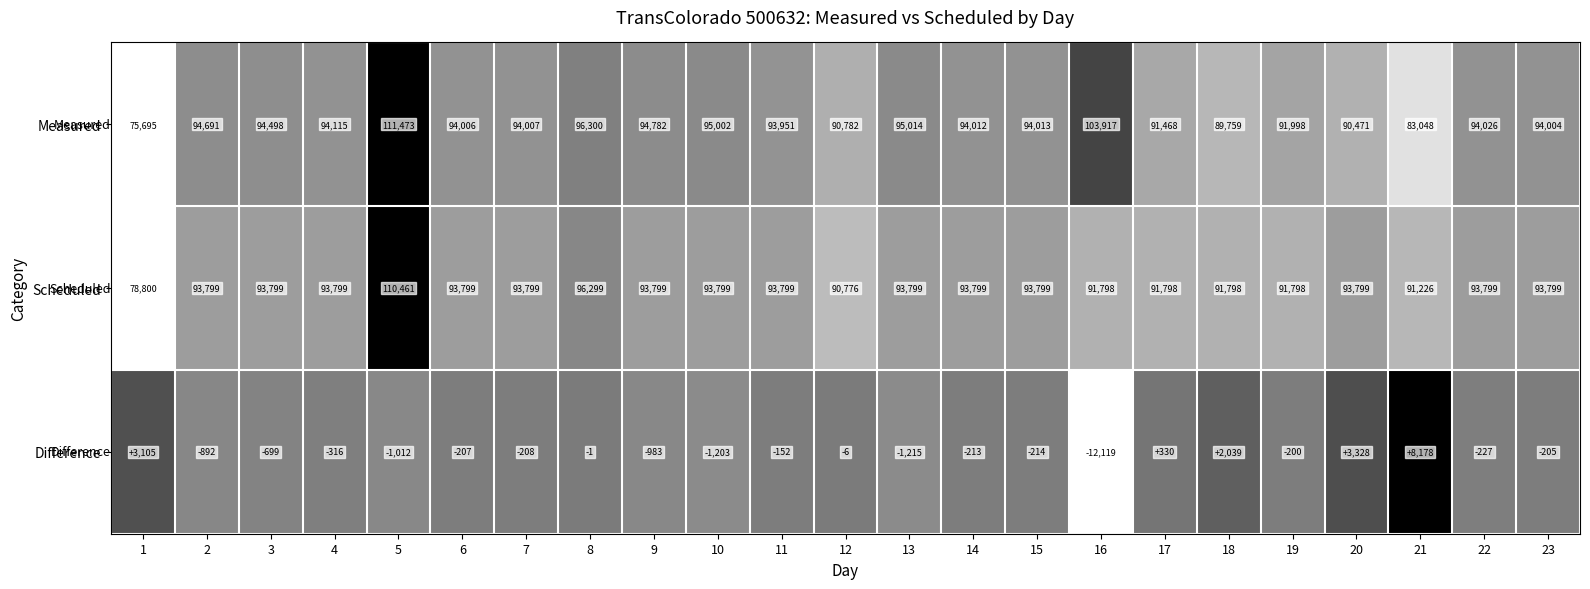

At which category is the sum across all series the highest?

5